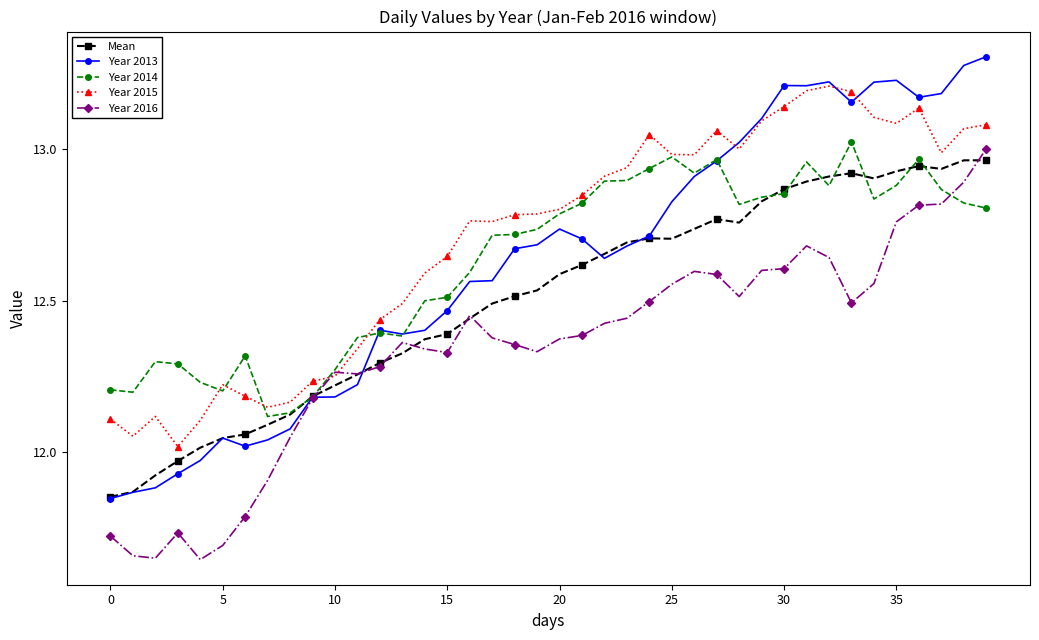

Which series has the largest total across all categories?

Year 2015